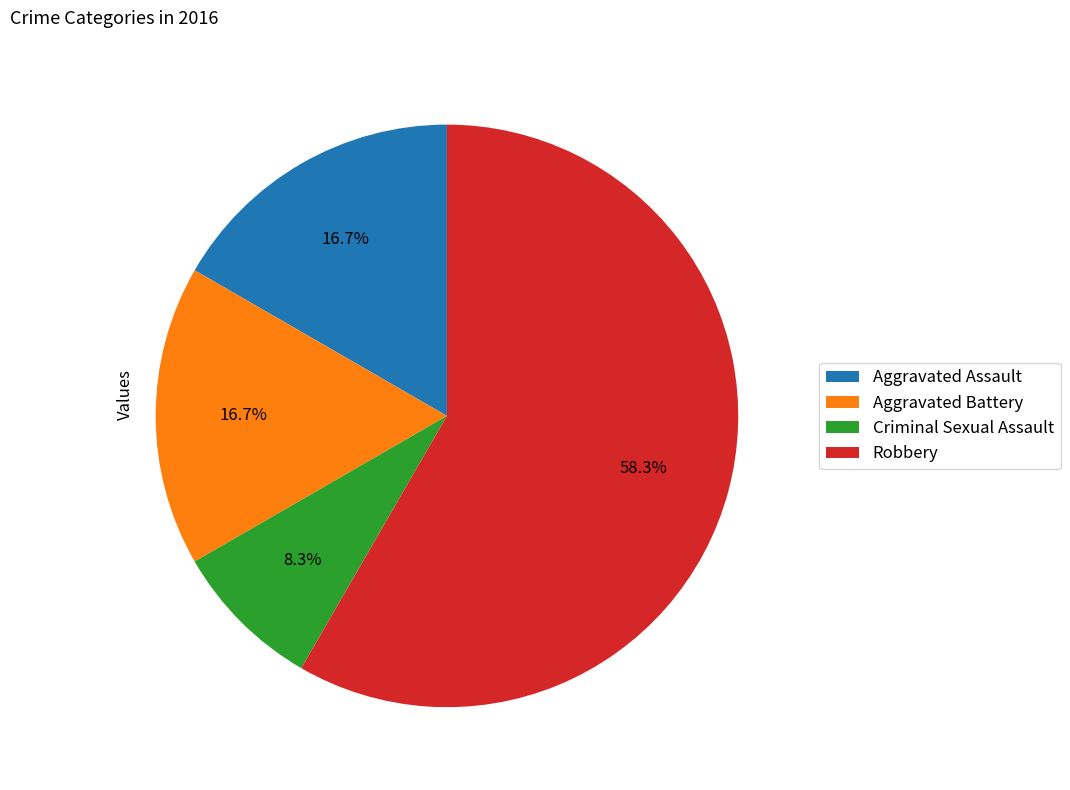

How many slices are in this pie chart?

4